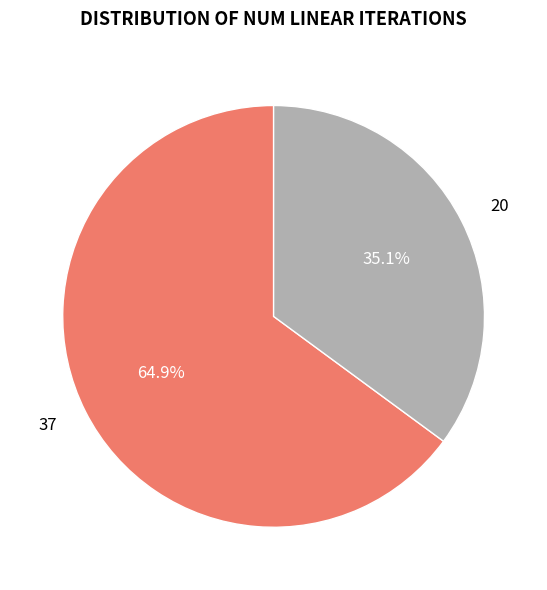

To the nearest percent, what percentage of the pie is 37?

65%